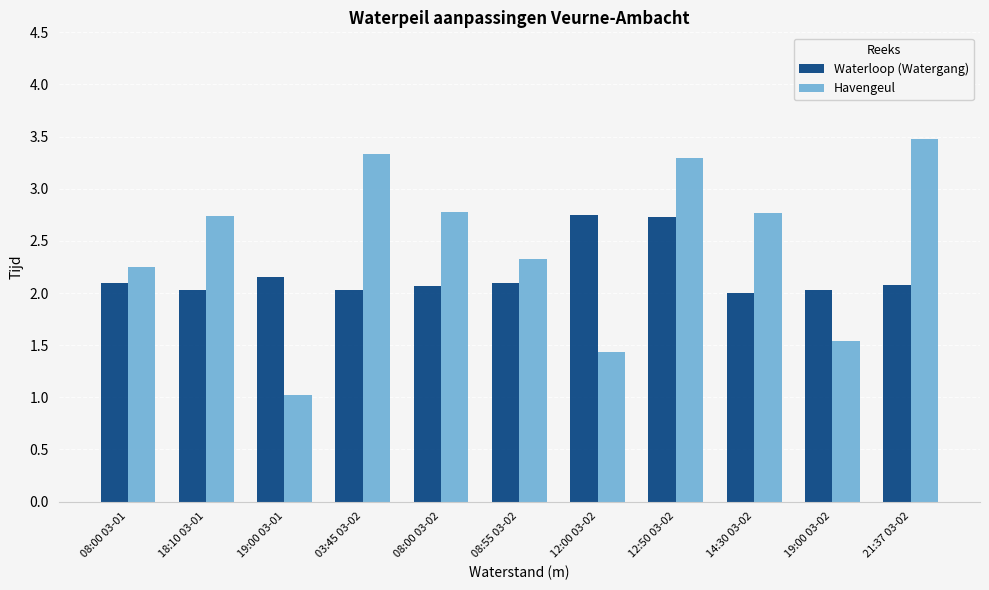

What is the label of the 2nd bar from the right?

19:00 03-02